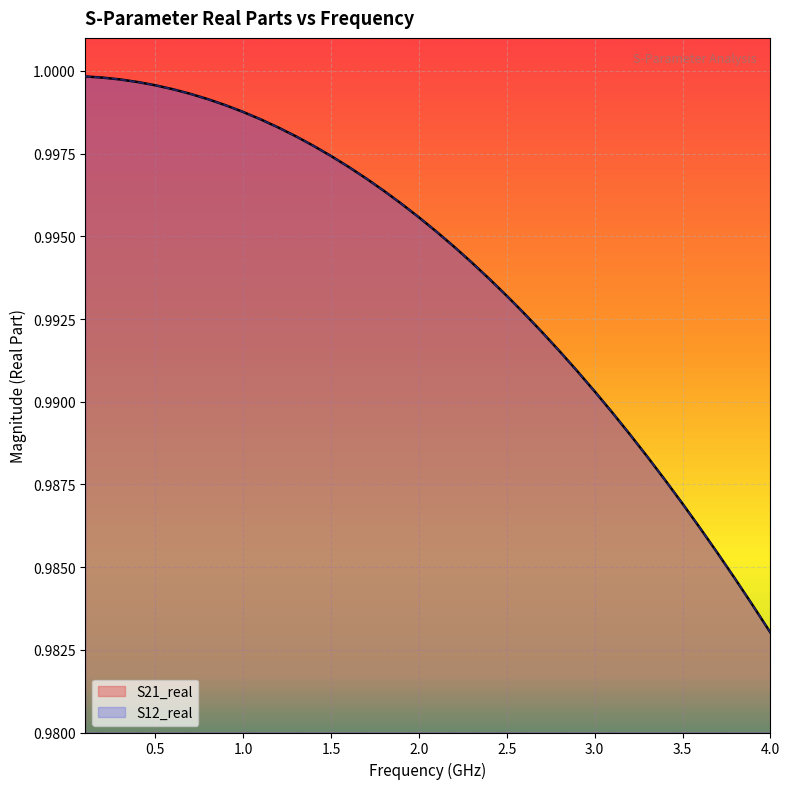

How many lines are shown in the chart?

2